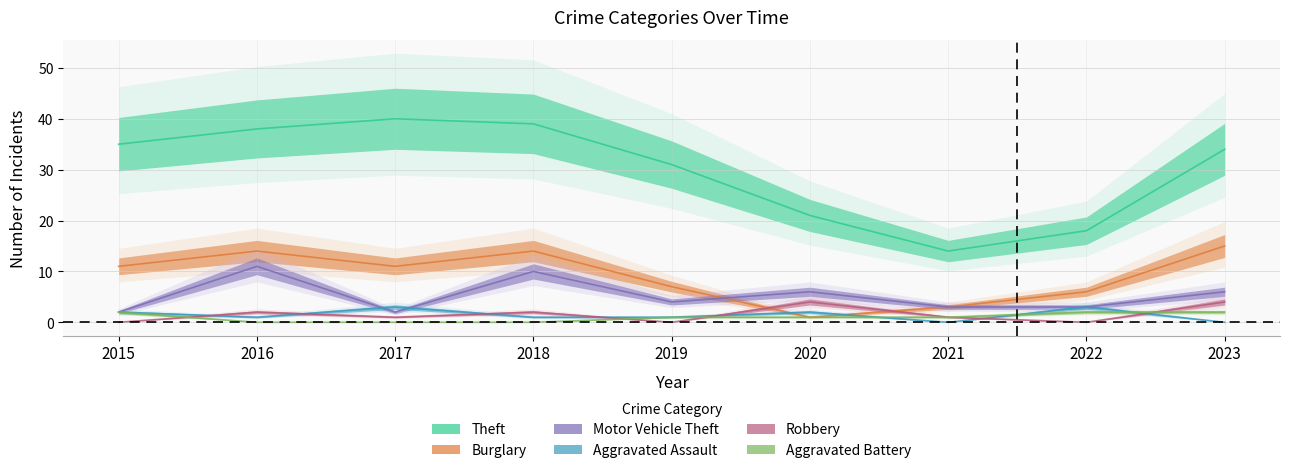

Between 2017 and 2021, which series saw the biggest shift?

Theft